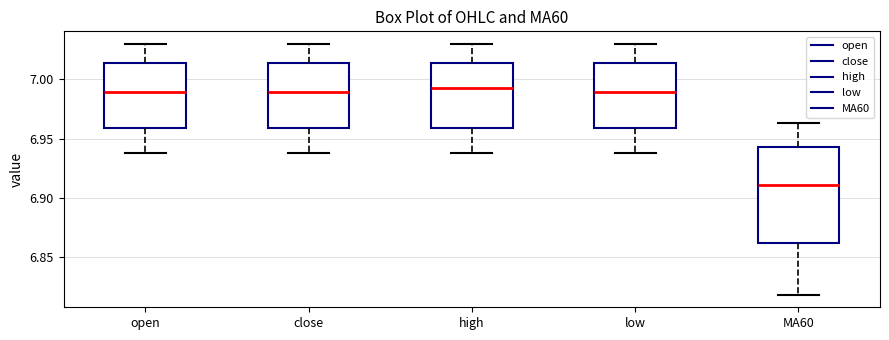

Reading left to right, transcribe this box plot: for each box, give where its median line is, the range the box spans, and where its two whiskers end, as read against the y-axis. The values are not printed on the chart, so give them approximately, as read against the axis.

open: median 6.990, box 6.960 to 7.015, whiskers 6.940 to 7.030
close: median 6.990, box 6.960 to 7.015, whiskers 6.940 to 7.030
high: median 6.995, box 6.960 to 7.015, whiskers 6.940 to 7.030
low: median 6.990, box 6.960 to 7.015, whiskers 6.940 to 7.030
MA60: median 6.910, box 6.860 to 6.945, whiskers 6.820 to 6.965